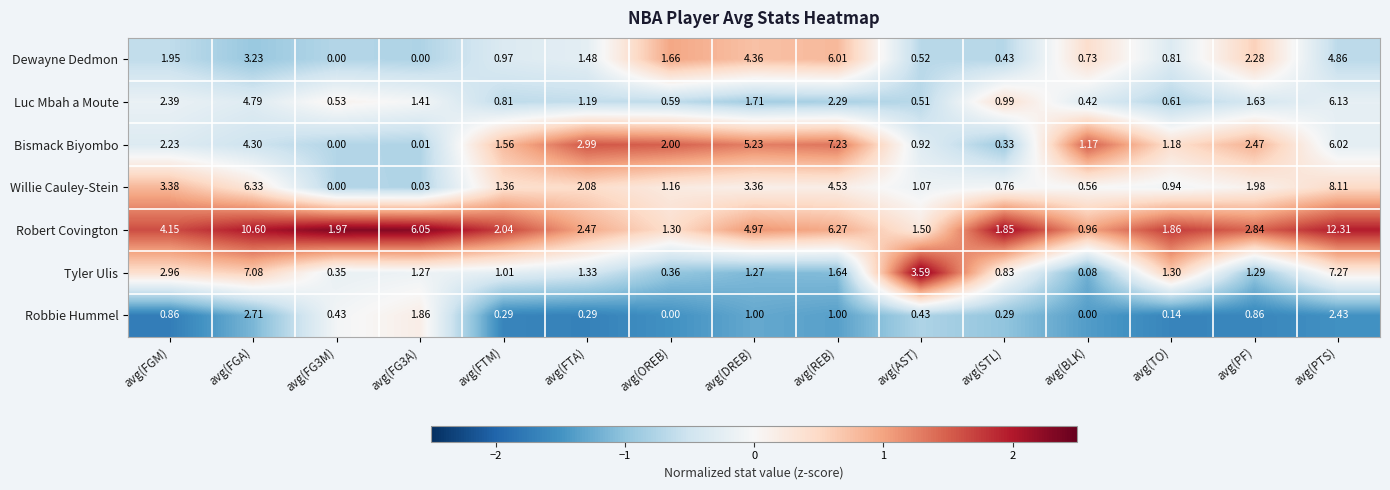

Which series changed the most between avg(OREB) and avg(DREB)?

Robert Covington